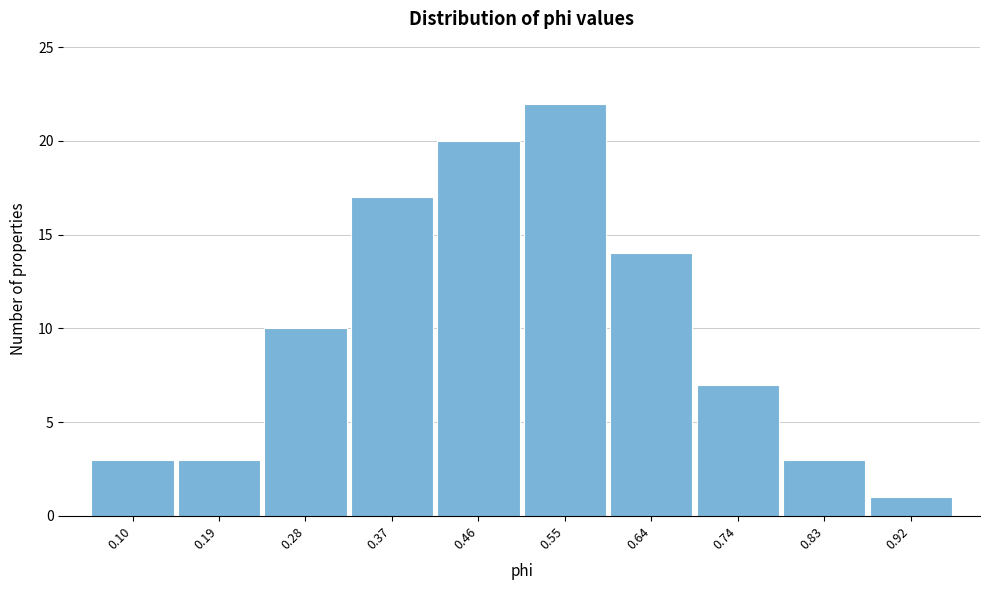

What is the height of the bar covering 0.24 to 0.33 on the x-axis? Neither the bar edges nor the heights are printed on the chart, so give them approximately, as read against the axes.

10